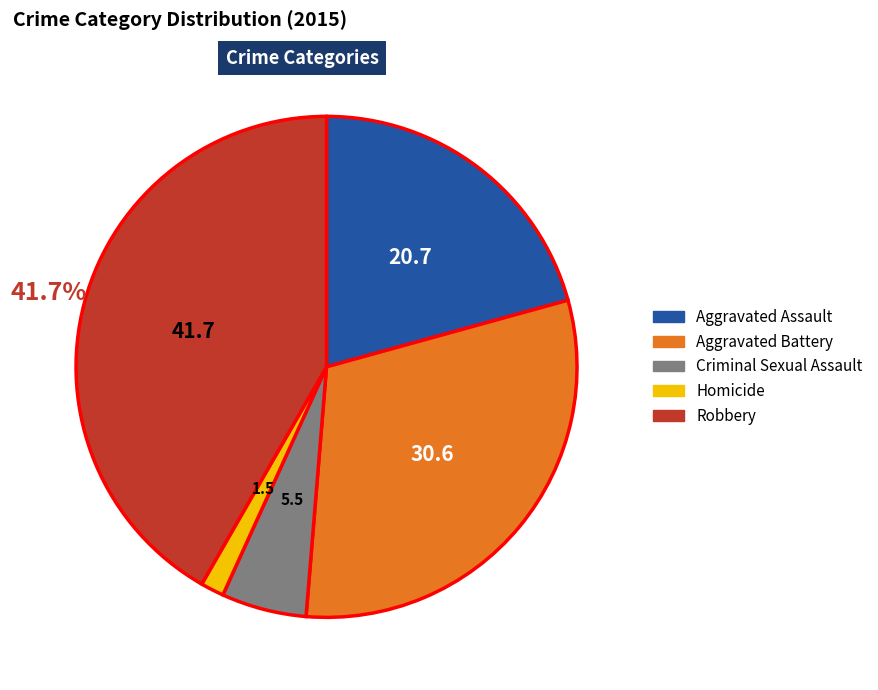

What is the smallest slice in the pie chart?

Homicide